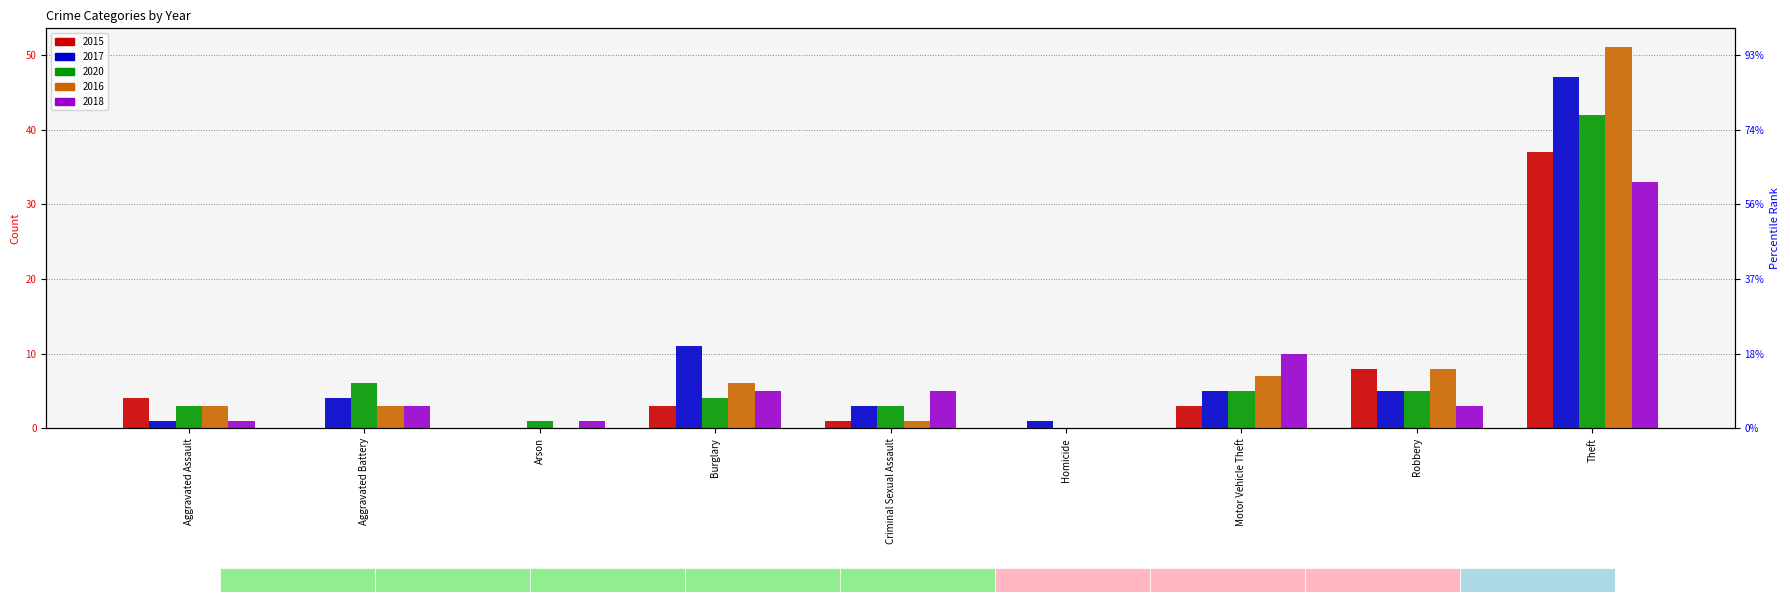

How many values in the 2018 series exceed 3?

4